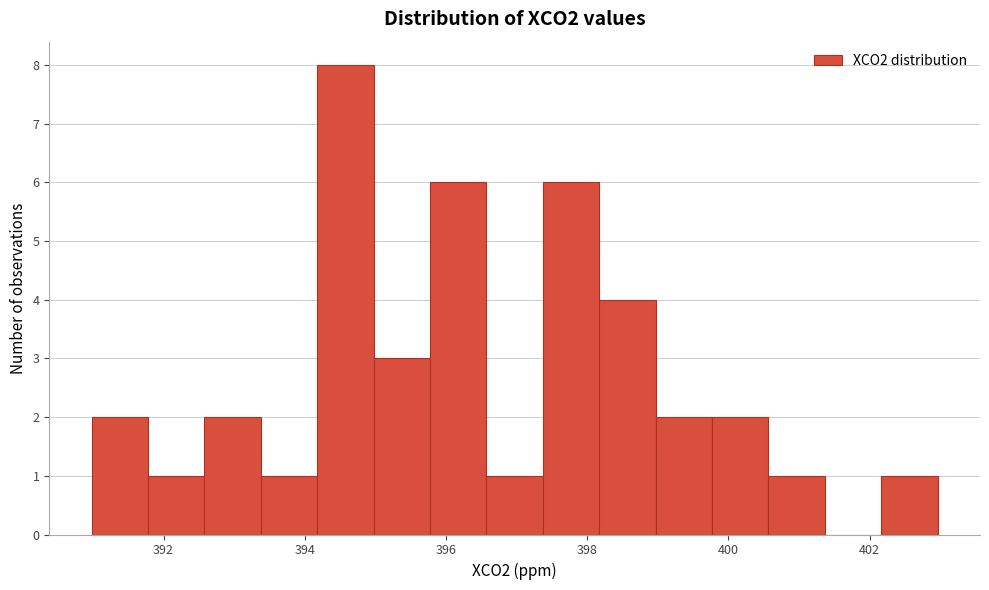

Read against the x-axis, roughly where is the centre of the tallest bar?

394.6